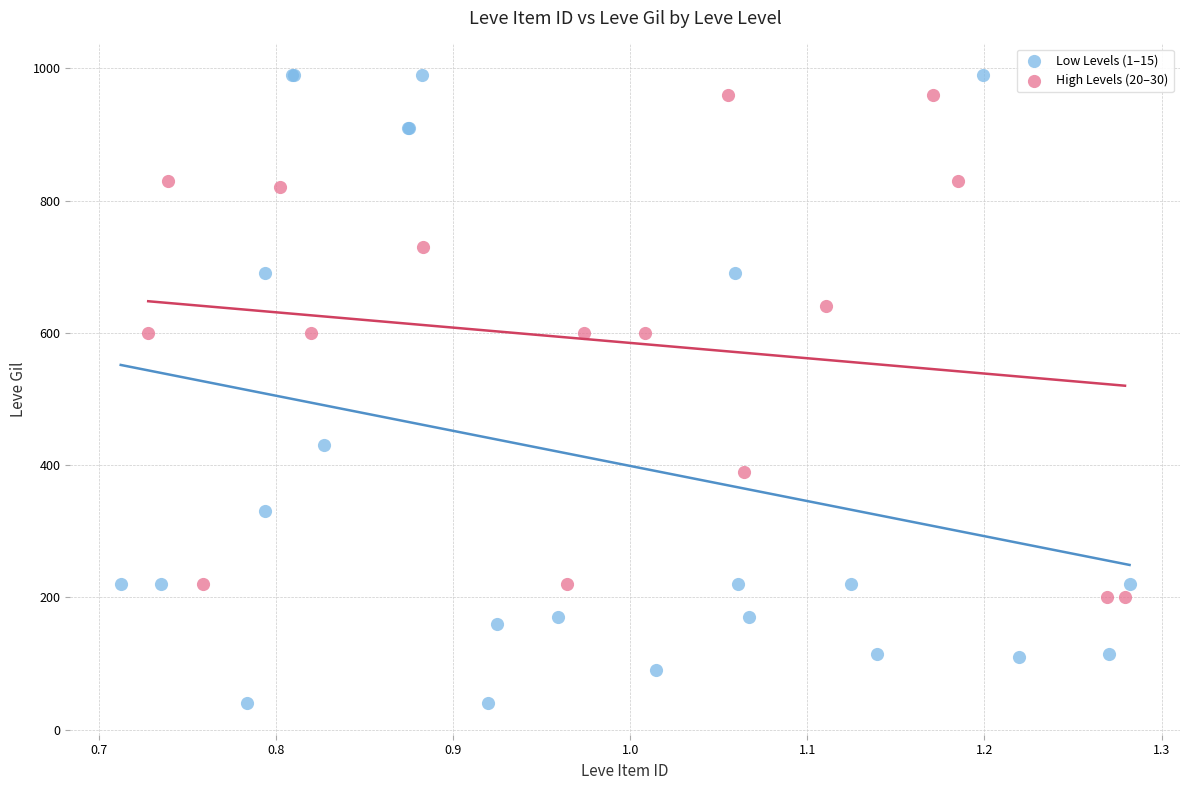

What are all the series names shown in the legend?

Low Levels (1–15), High Levels (20–30)